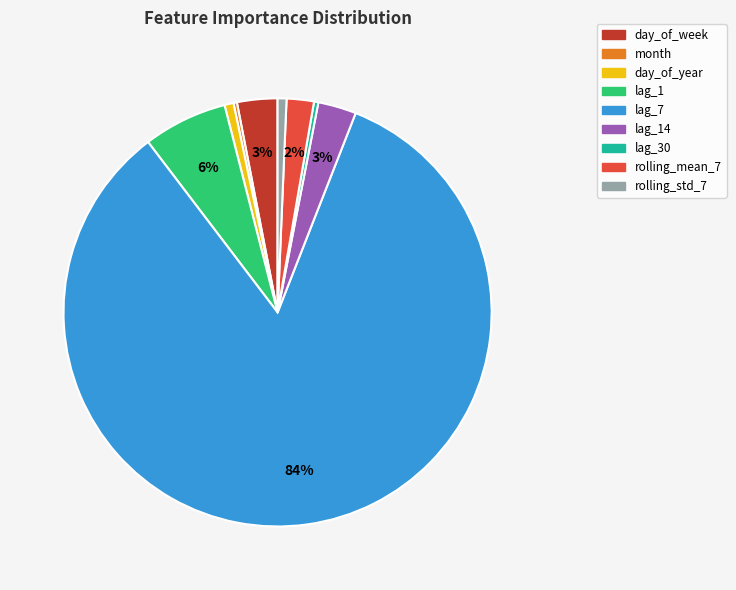

Does any single category account for the majority?

Yes